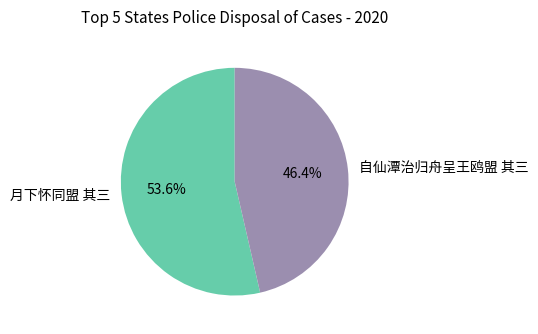

To the nearest percent, what portion does 月下怀同盟 其三 represent?

54%